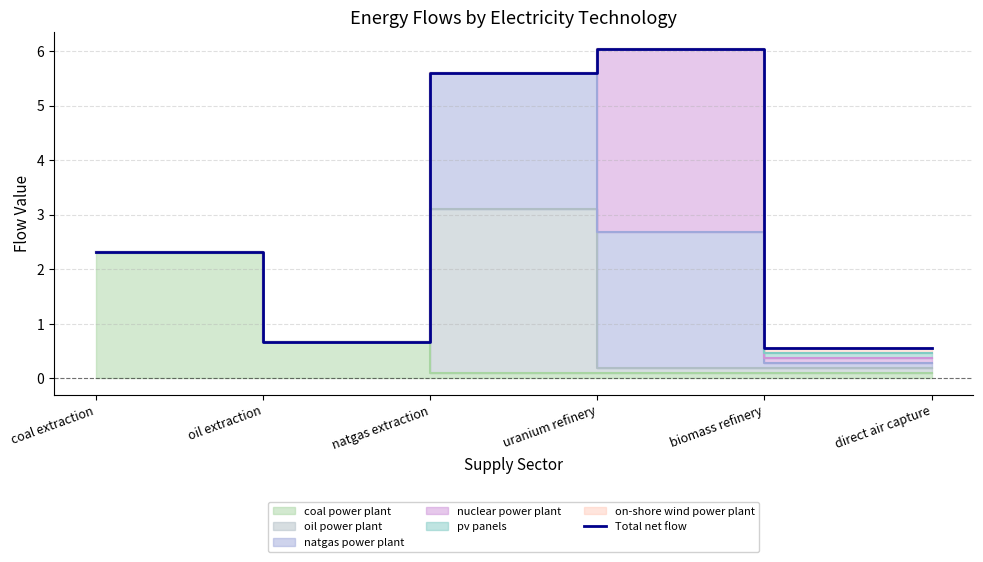

What is the average value?

2.6